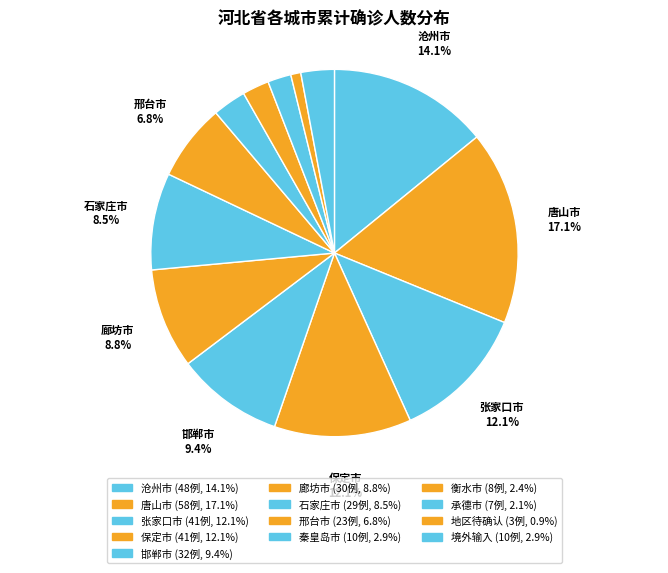

To the nearest percent, what is the difference between the largest and smallest slice percentages?

16%